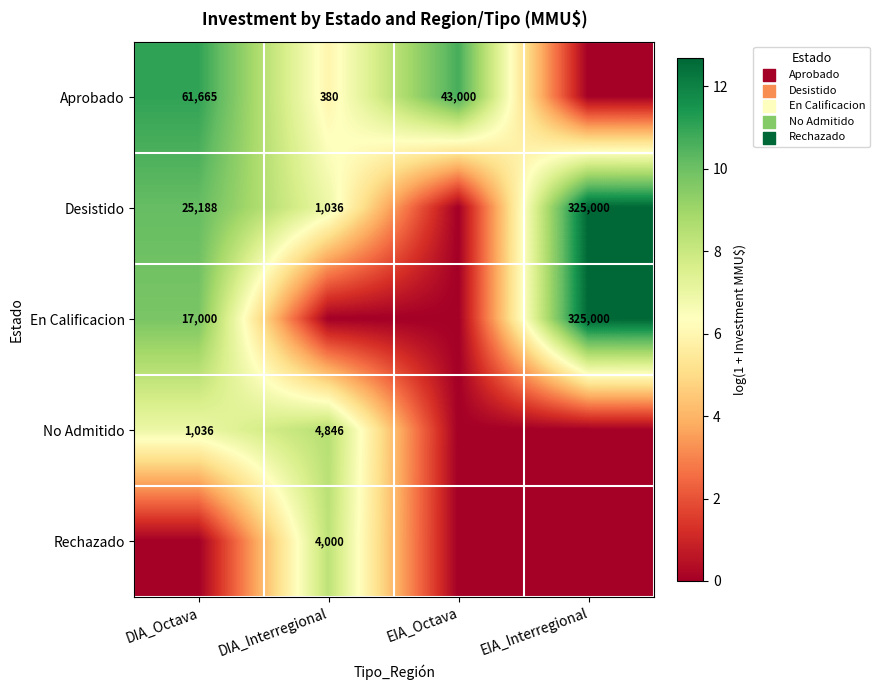

The Rechazado series shows 2498 at DIA_Interregional. True or false?

False